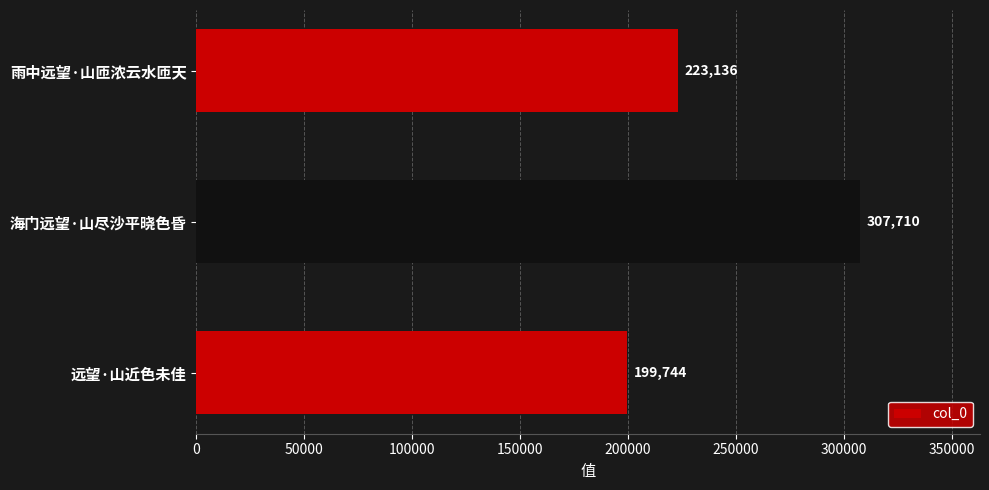

Reading top to bottom, list all the values displayed in this chart.

雨中远望·山匝浓云水匝天=223136	海门远望·山尽沙平晓色昏=307710	远望·山近色未佳=199744